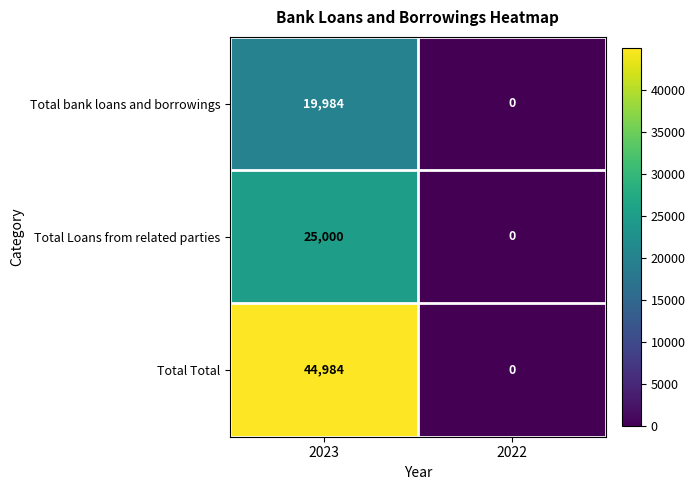

At how many categories does at least one series exceed 22628?

1